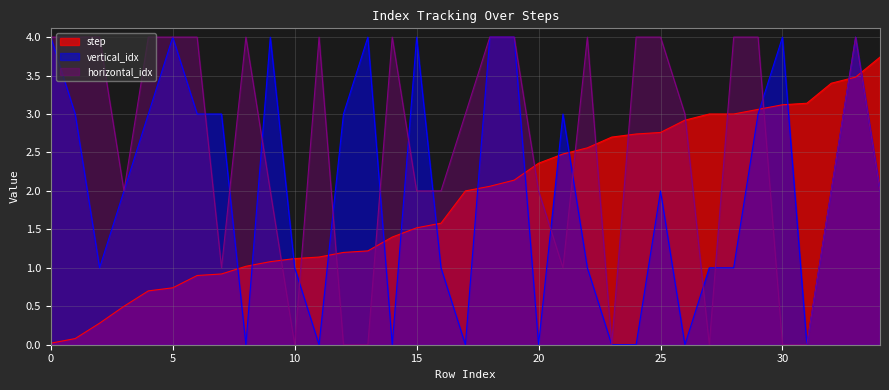

Which series has the widest spread of values?

vertical_idx